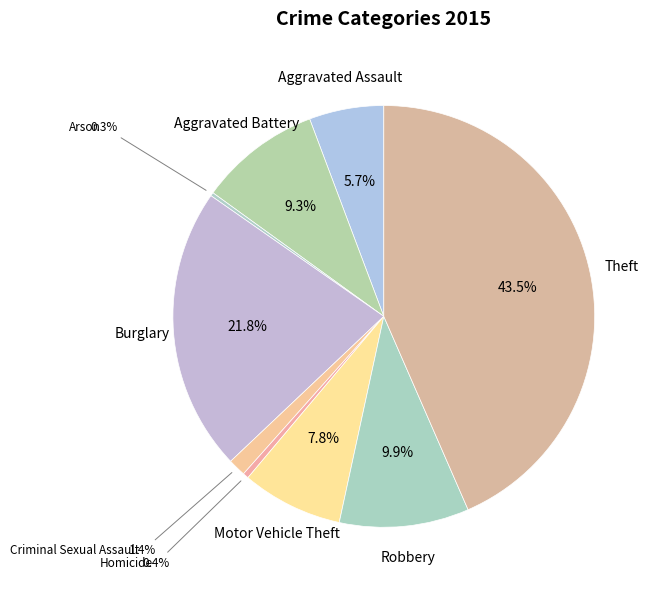

How many segments does this pie chart have?

9